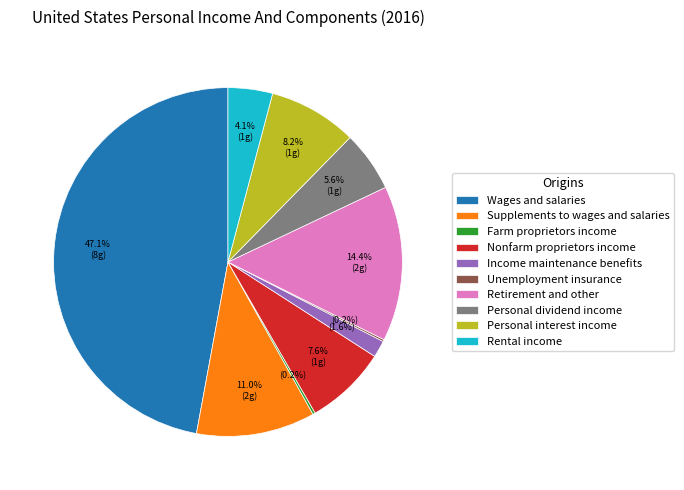

Is Income maintenance benefits the majority of the pie?

No